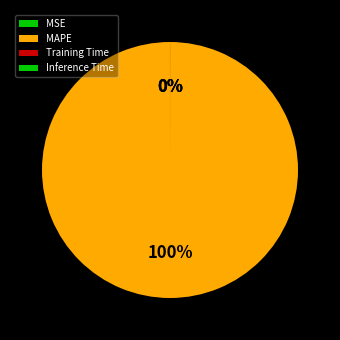

Does any single category account for the majority?

Yes